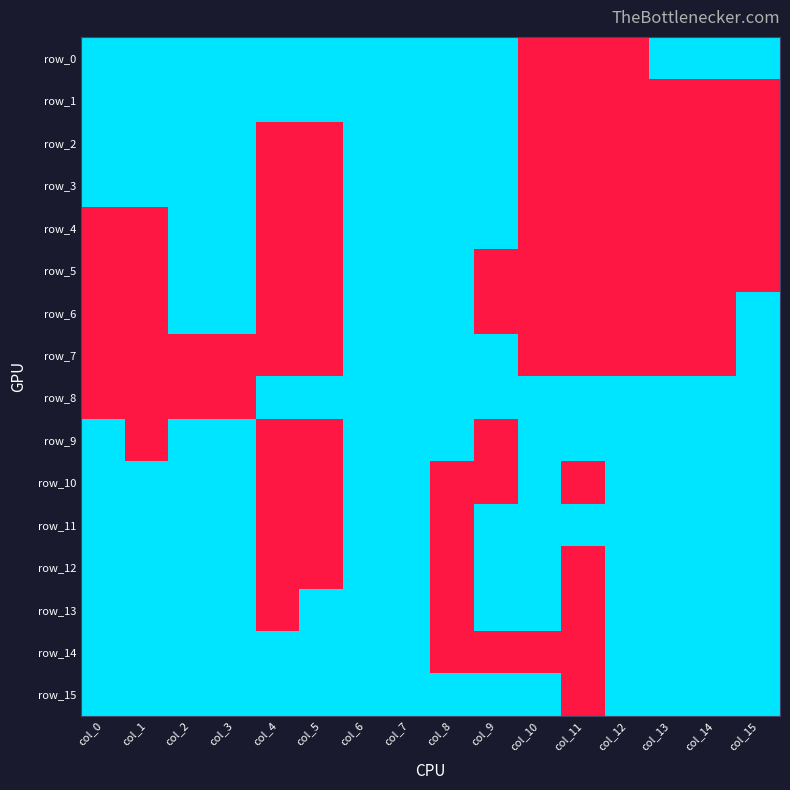

True or false: row_14 has a value of 1 at col_6.

True